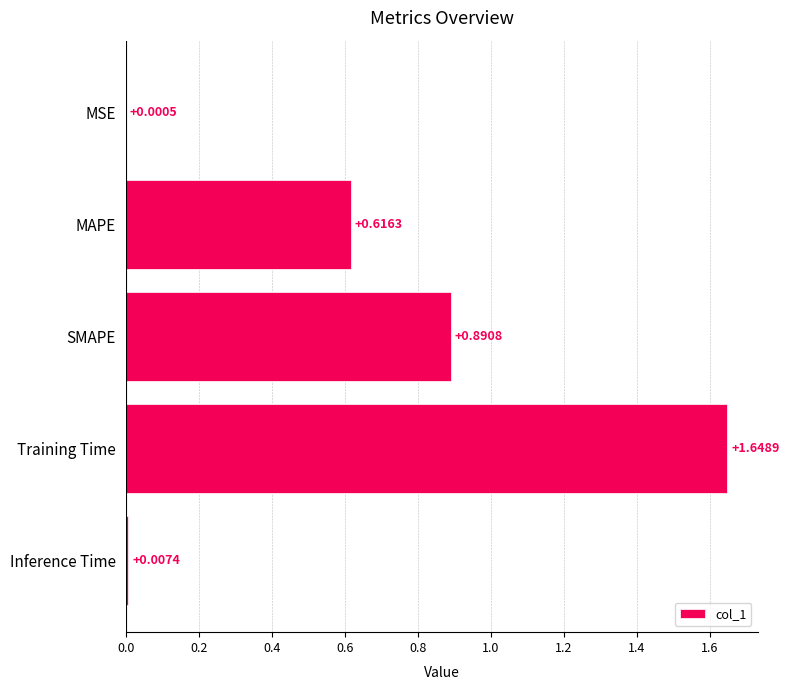

What is the ratio of the value at SMAPE to the value at Training Time?

0.5